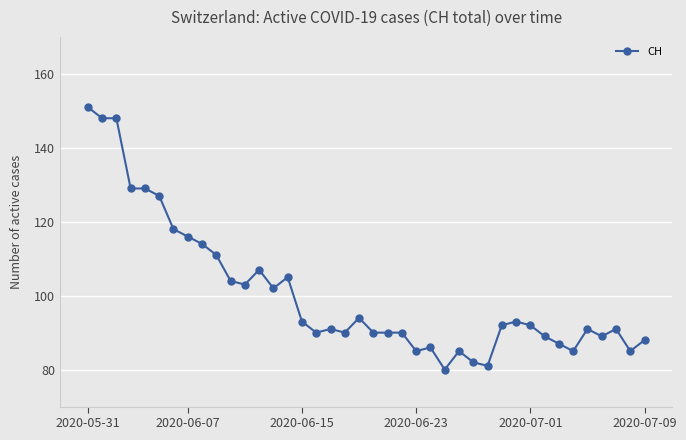

True or false: there are more than 2 points higher than both neighbors.

True